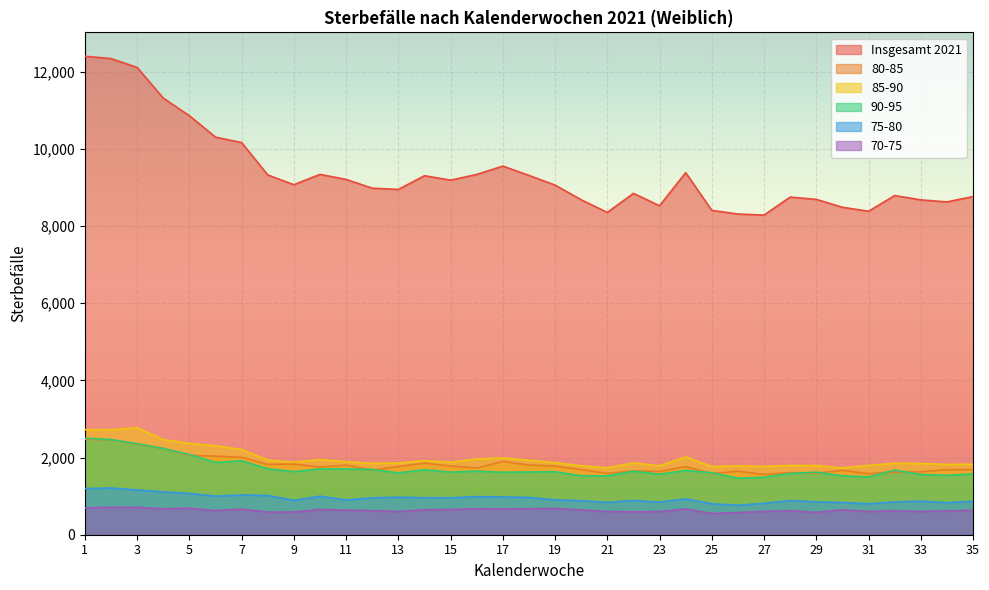

What is the approximate value of 80-85 at 9?

1832